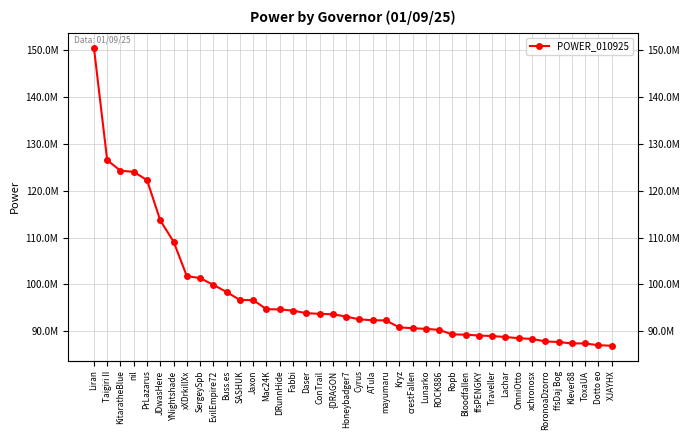

List the labels in order of value, largest first.

Liran, Taigiri II, KitaratheBlue, nil, PrLazarus, JDwasHere, YNightshade, xXDrkillXx, SergeySpb, EvilEmpire72, Buss.es, SASHUK, Jaxon, Mac24K, DRunnHide, Fabbi, Daser, ConTrail, {DRAGON, Honeybadger7, Cyrus, ATula, mayumaru, Kryz, crestFallen, Lunarko, ROCK886, Ropb, Bloodfallen, ffsPENGKY, Traveller, Lachar, OmniOtto, xchronosx, RoronoaDzorro, ffsDaj Bog, Klever88, ToxaUA, Dotto eo, XJAYHX